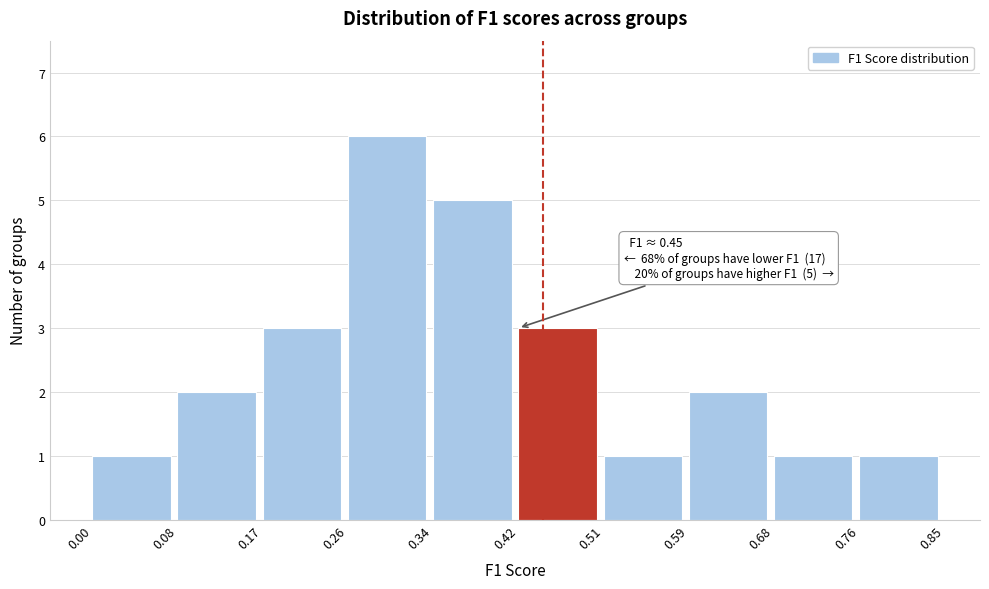

Over which range of the x-axis is the bar tallest?

0.26 to 0.34